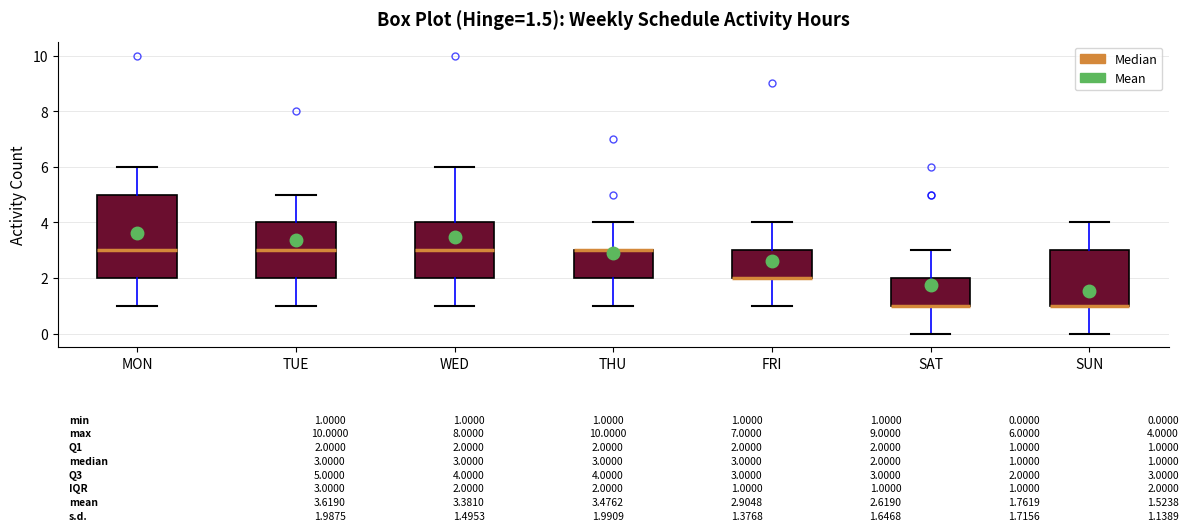

Which box is the tallest, from its lower edge to its upper edge?

MON